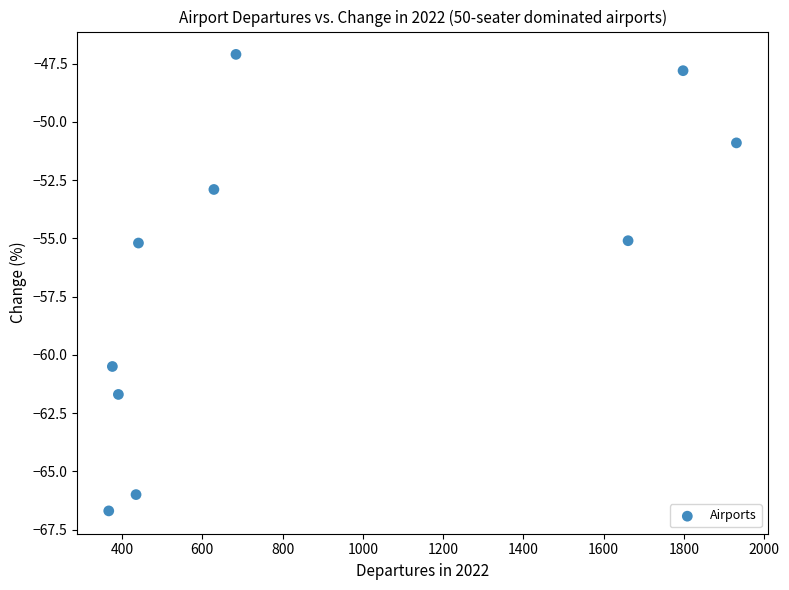

What is the average X value?

871.3